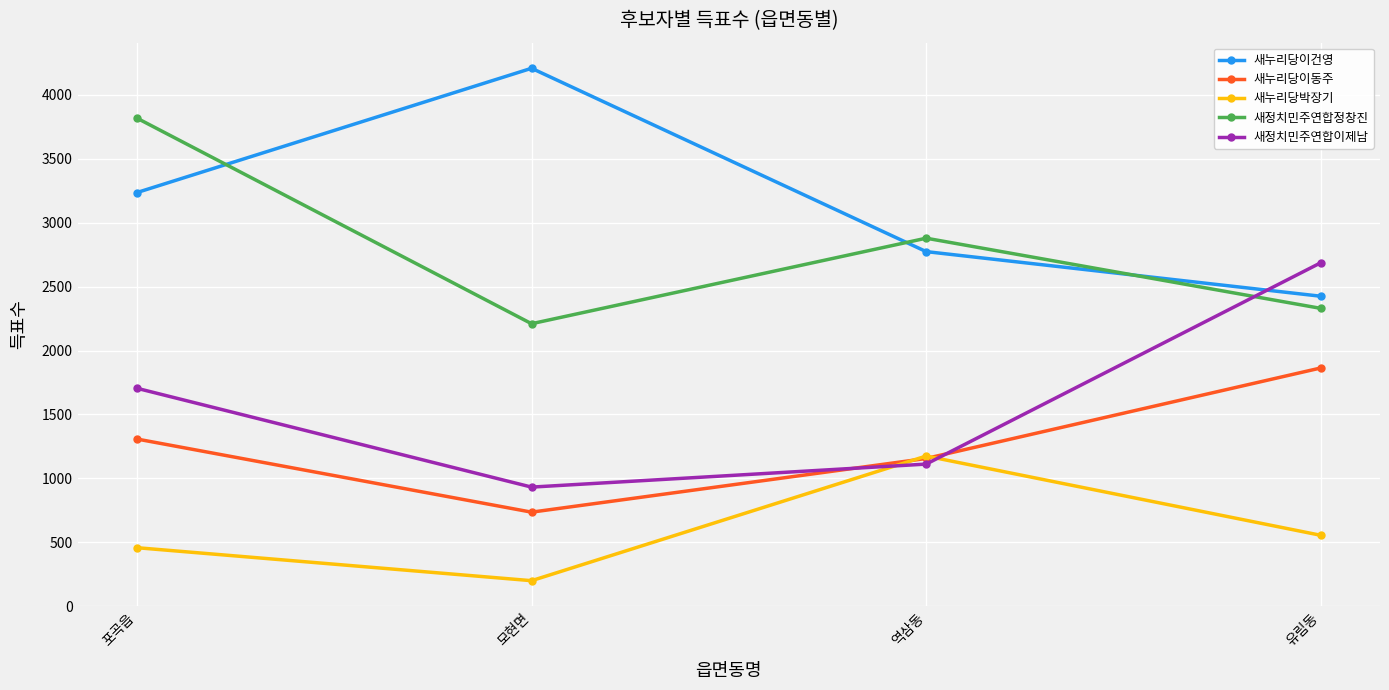

The value of 새누리당박장기 at 유림동 is 144. True or false?

False